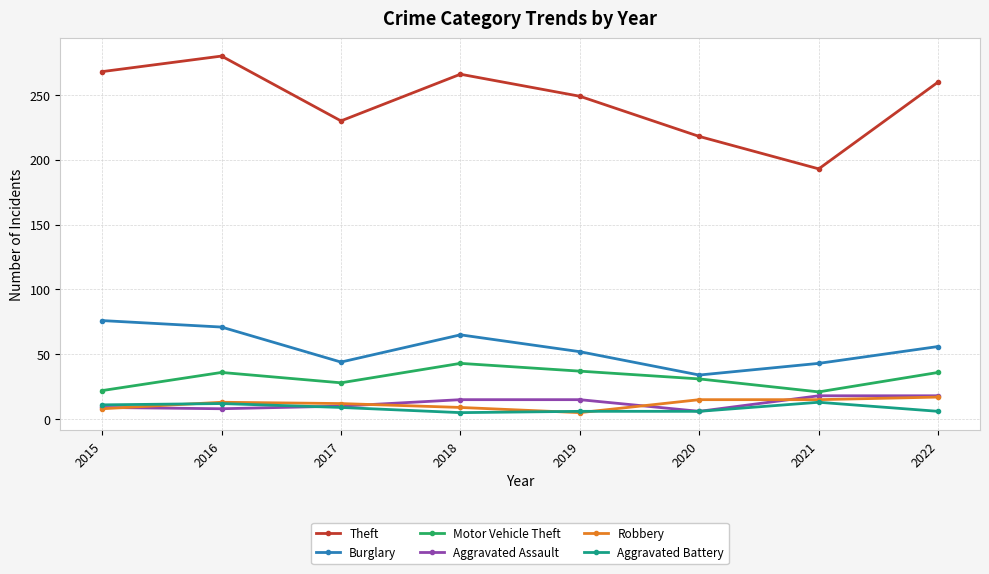

What is the minimum value for Aggravated Assault?

6